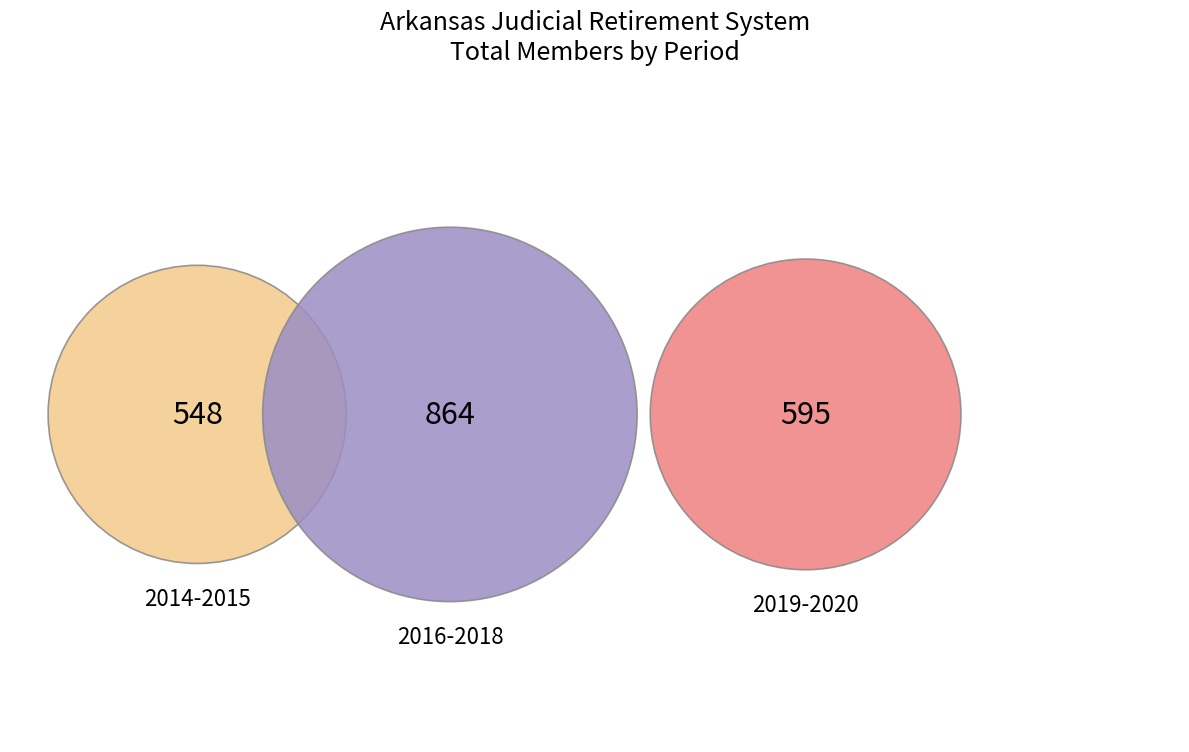

What is the smallest slice in the pie chart?

2014